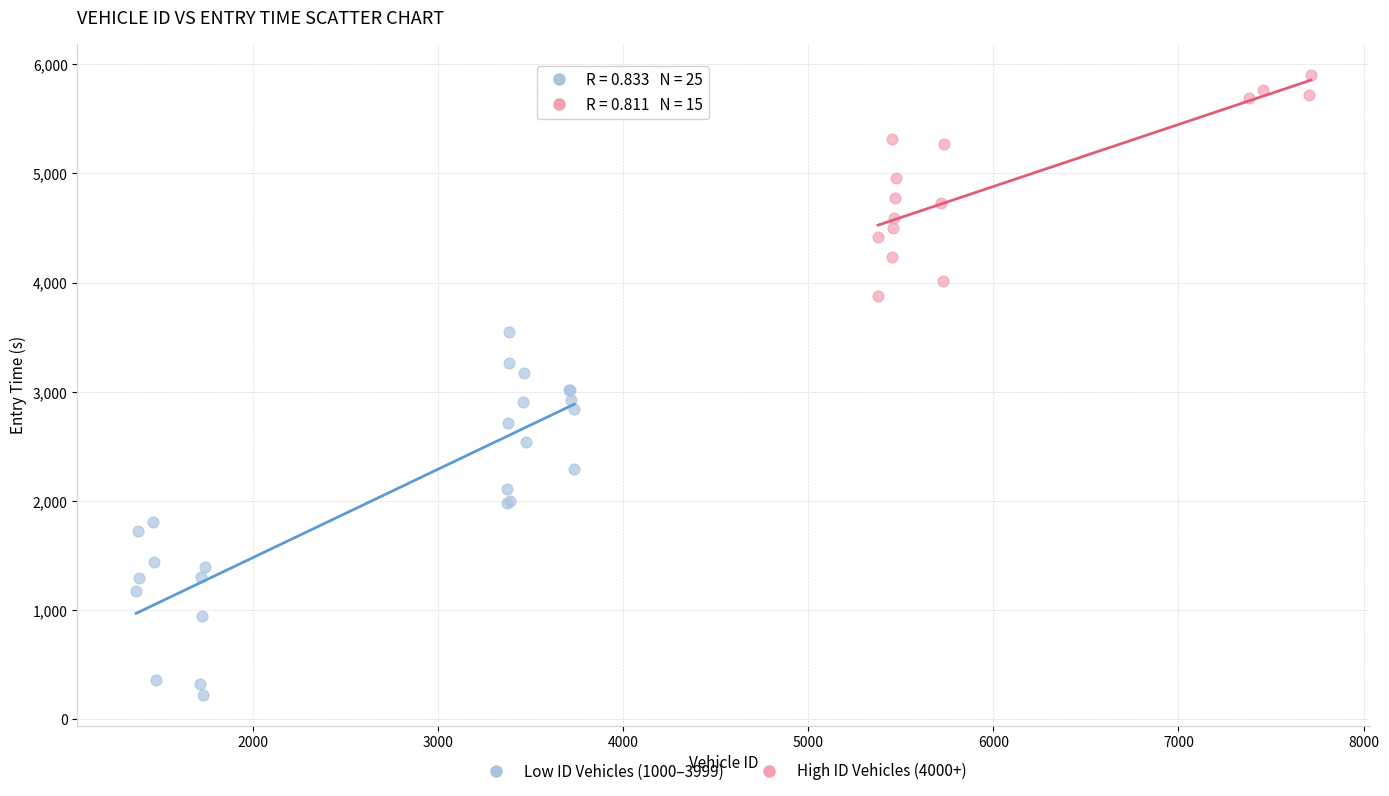

Which series contains the lowest Y value?

Low ID Vehicles (1000–3999)